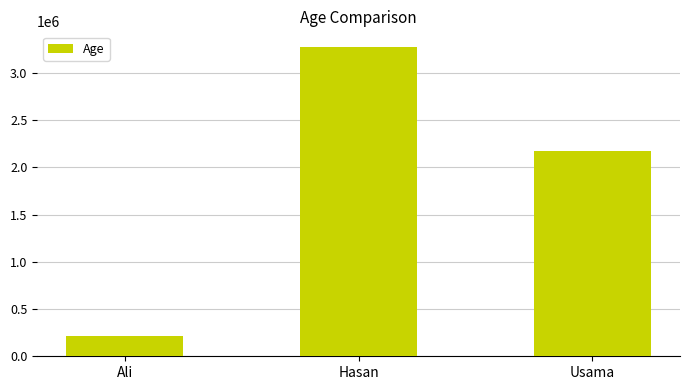

Approximately how many times larger is the value at Ali compared to Hasan?

0.1